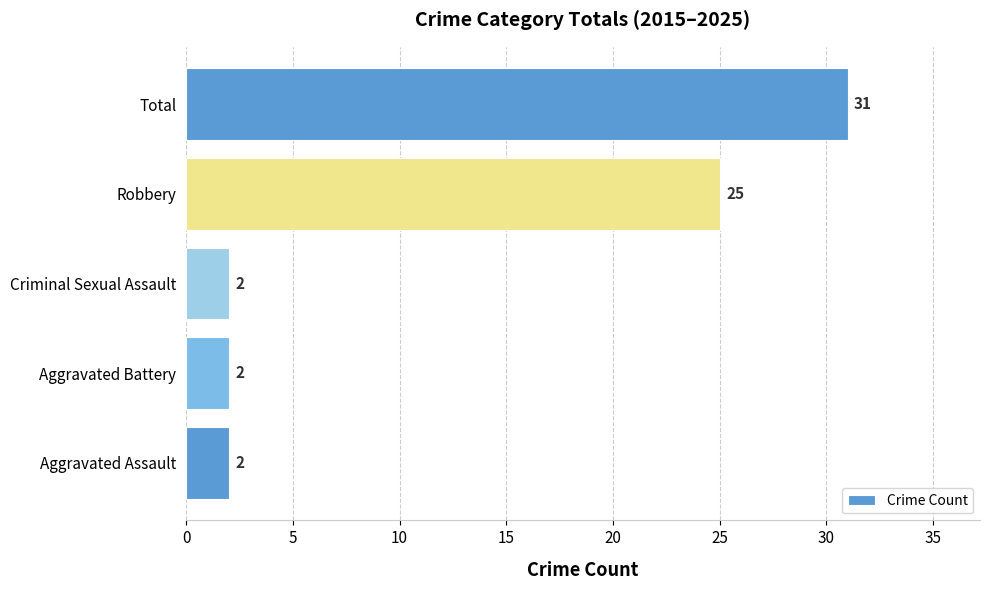

What is the minimum value shown in the chart?

2